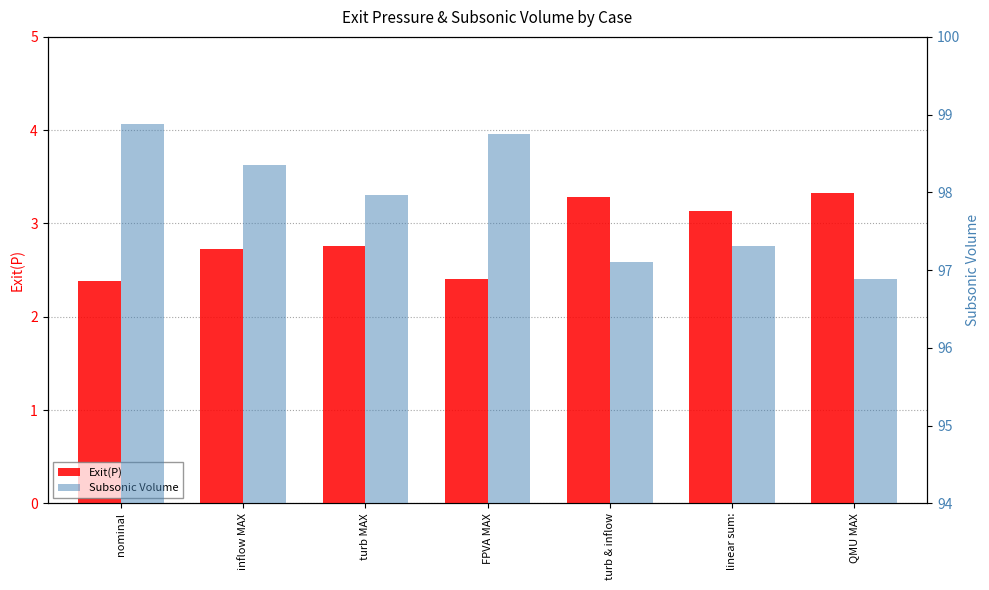

What is the label of the 5th bar from the right?

turb MAX